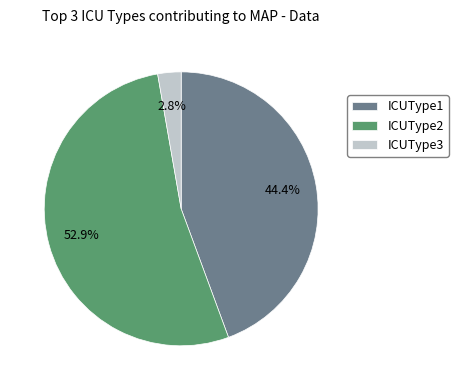

Which has a higher value, ICUType3 or ICUType2?

ICUType2